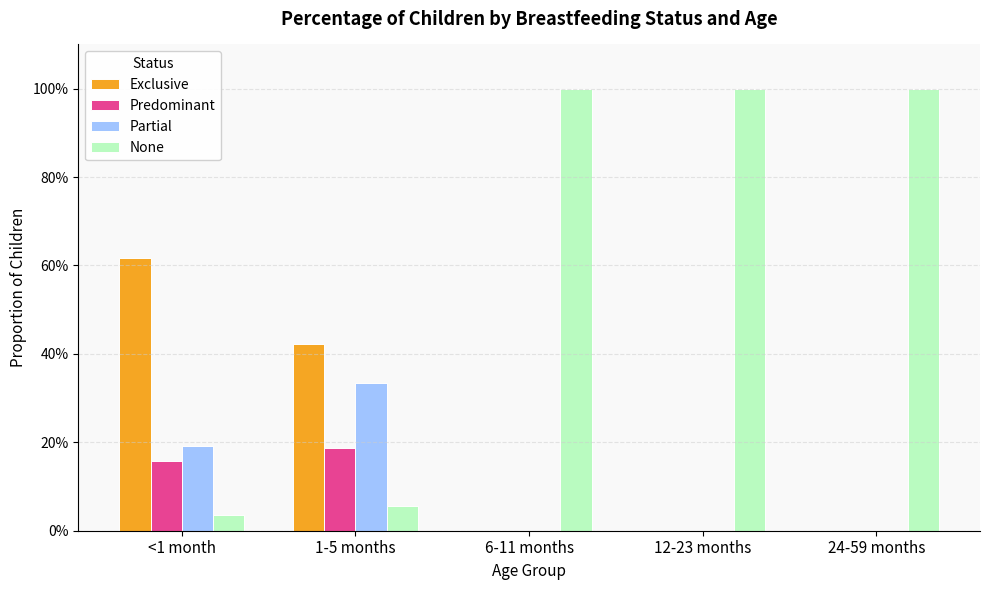

At which category does the chart reach its minimum across all series?

6-11 months